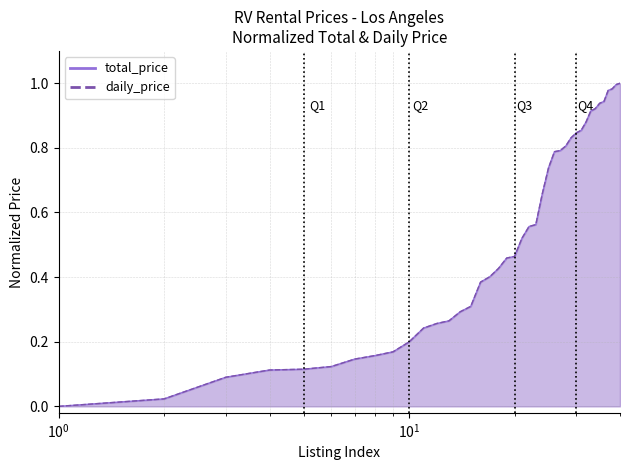

Does the chart display data point markers on the line(s)?

No